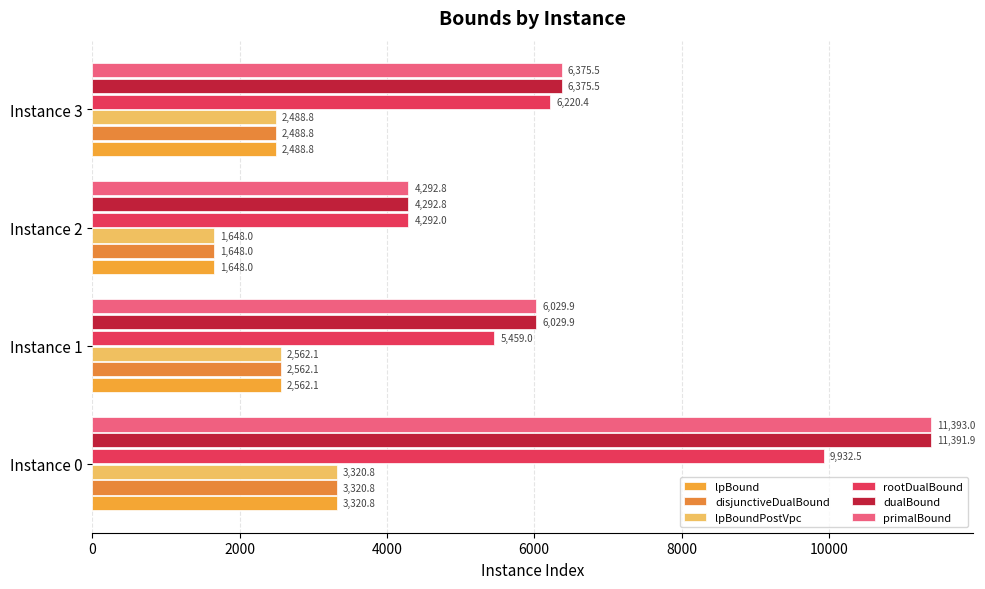

How many data points in primalBound are above 6375?

2